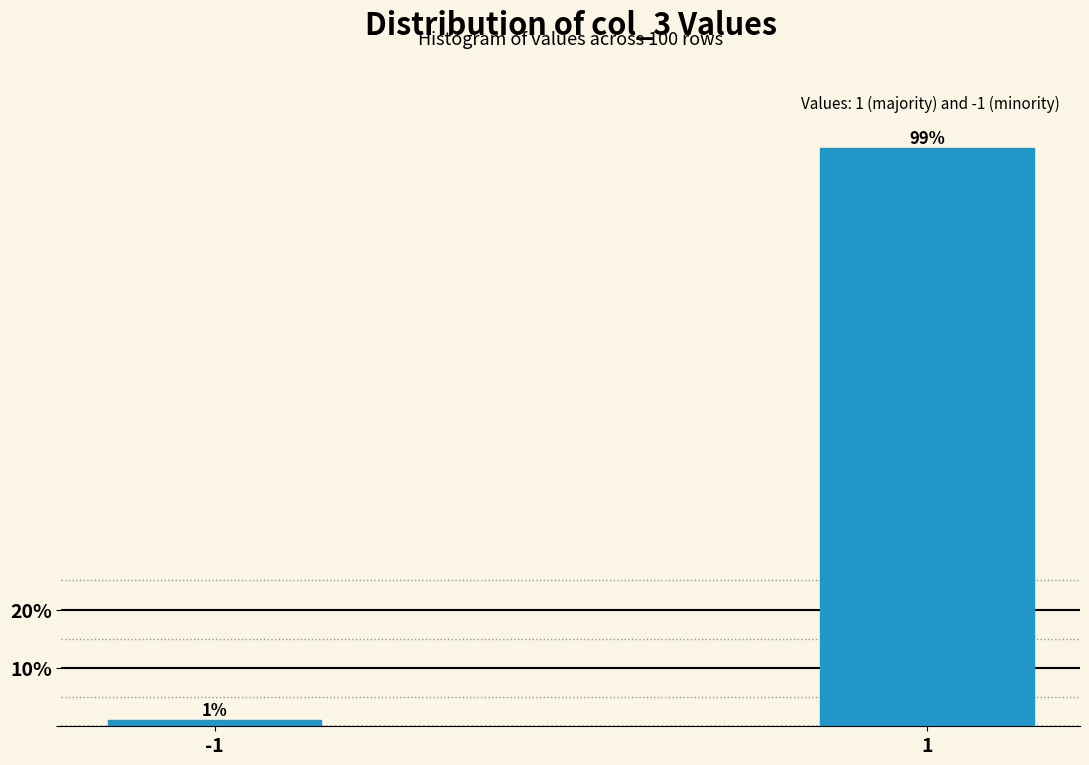

Reading left to right, extract all data points from this chart.

1	99